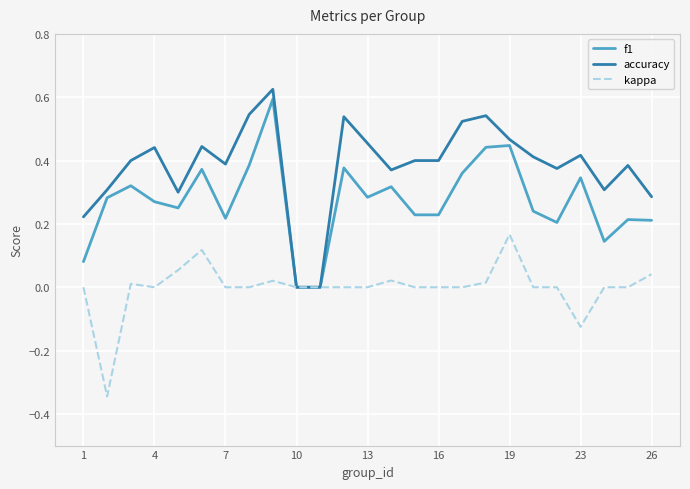

Which series has the largest total across all categories?

accuracy